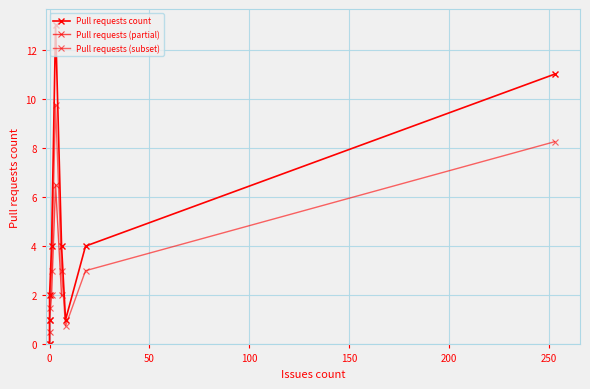

How many positive values are there?

8